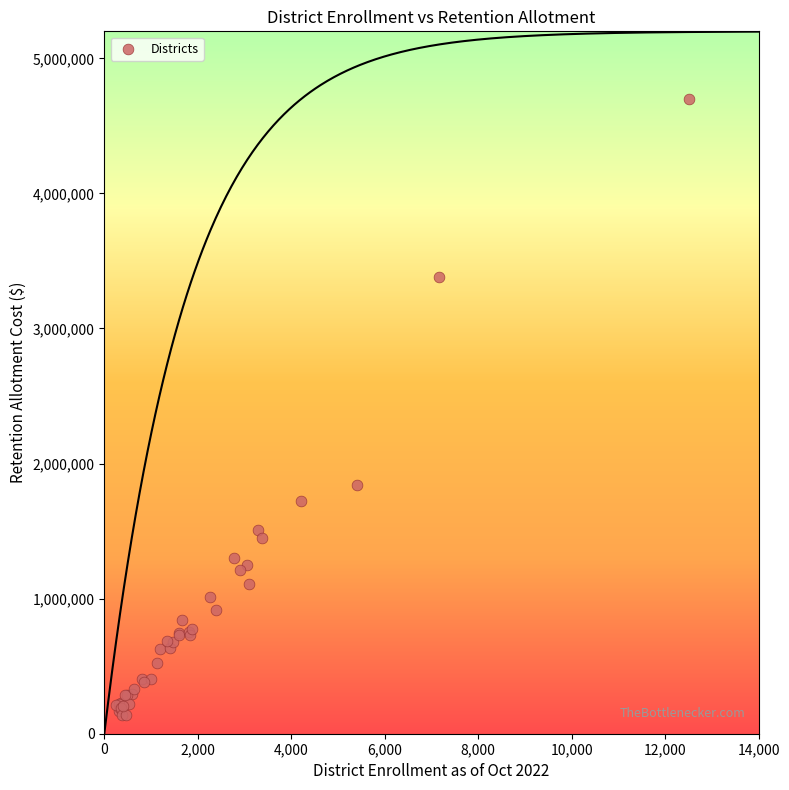

What Y value in the scatter plot is closest to 2419710?

1839960